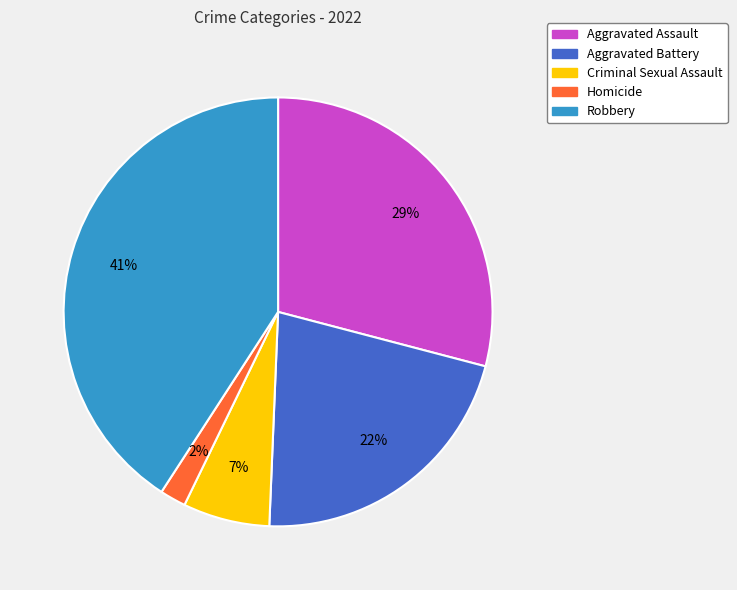

To the nearest percent, what is the difference between the largest and smallest slice percentages?

39%